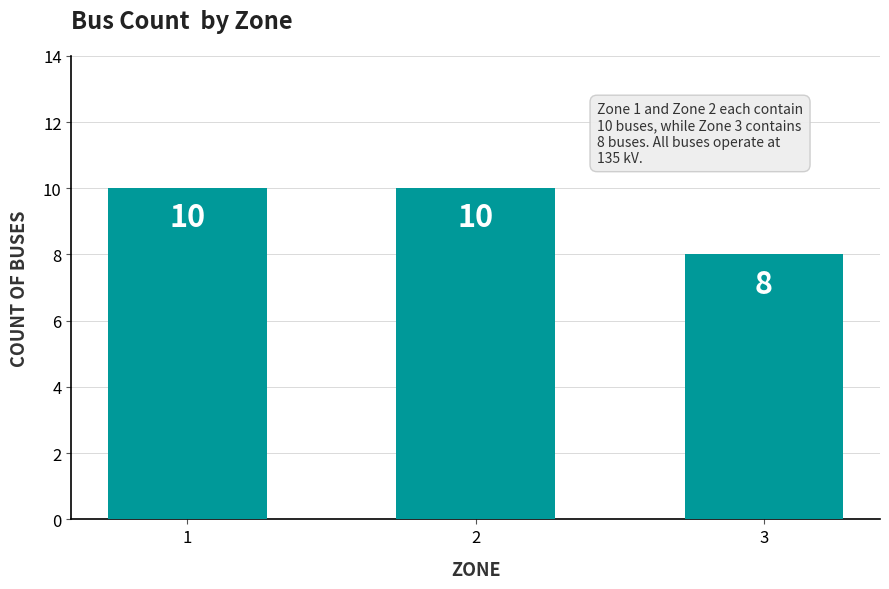

Does the chart contain any negative values?

No